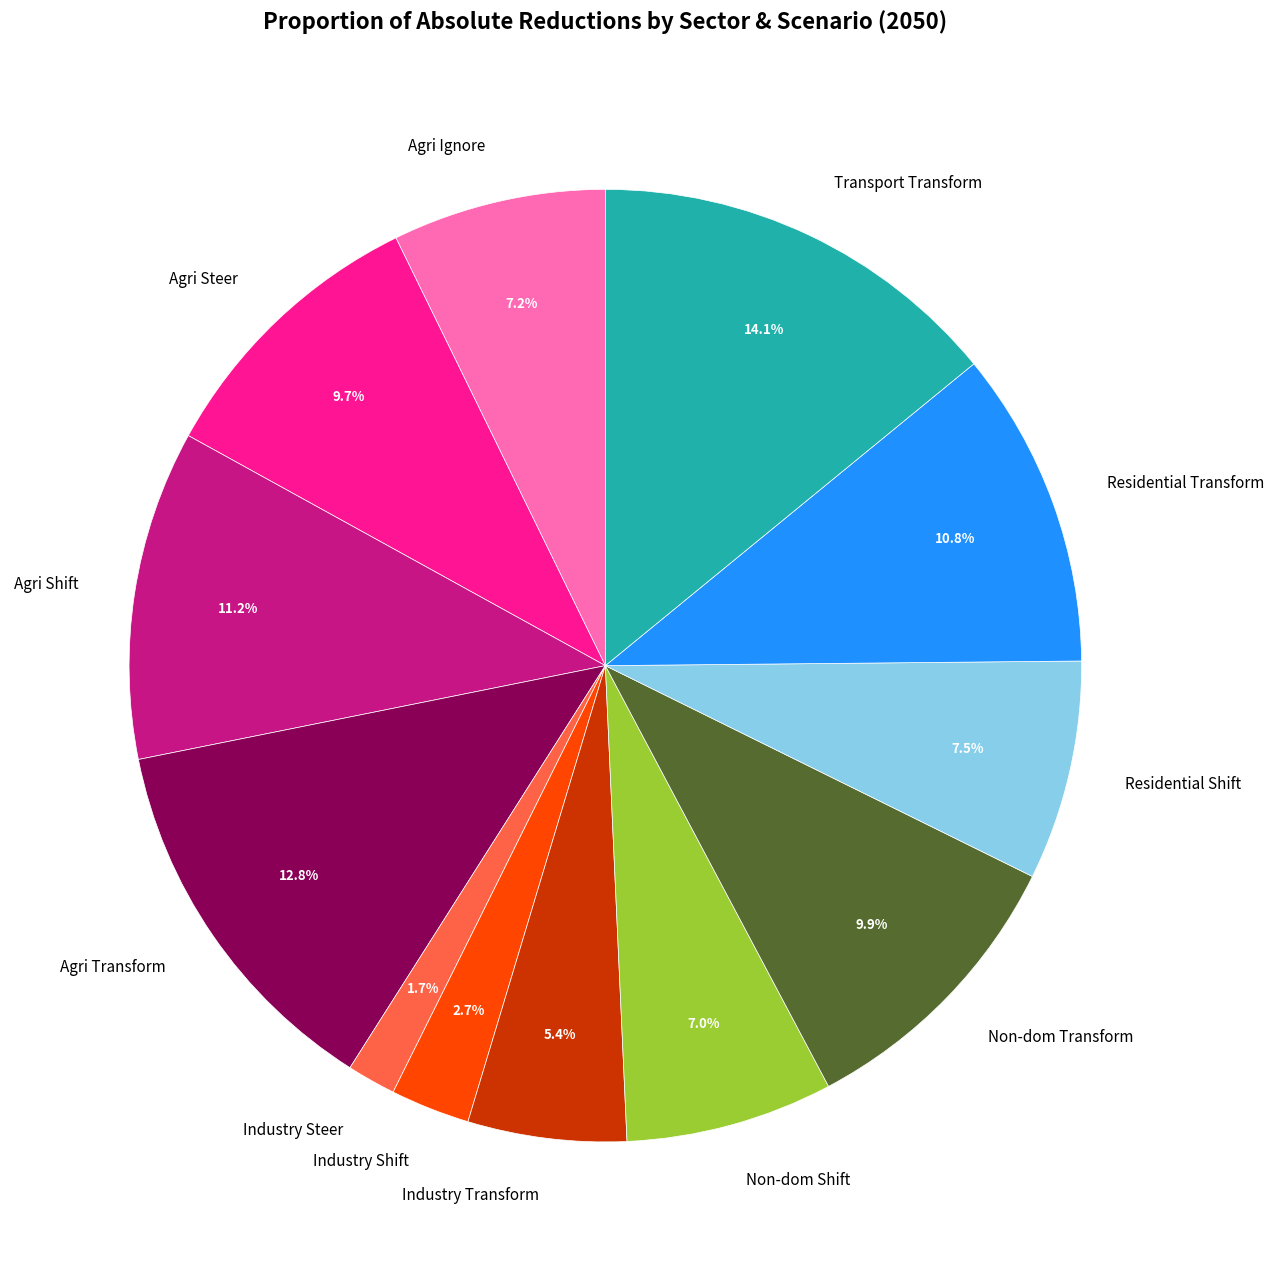

Is Agri Transform the majority of the pie?

No